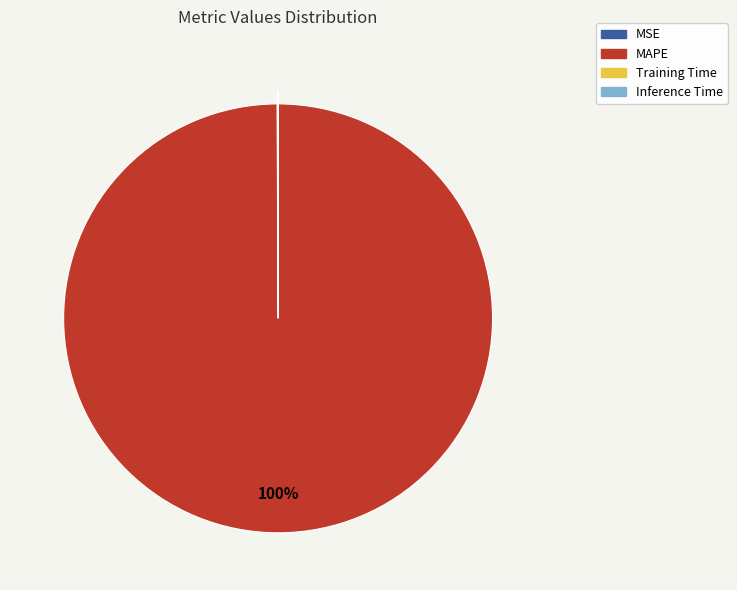

Does MAPE account for over 50% of the chart?

Yes